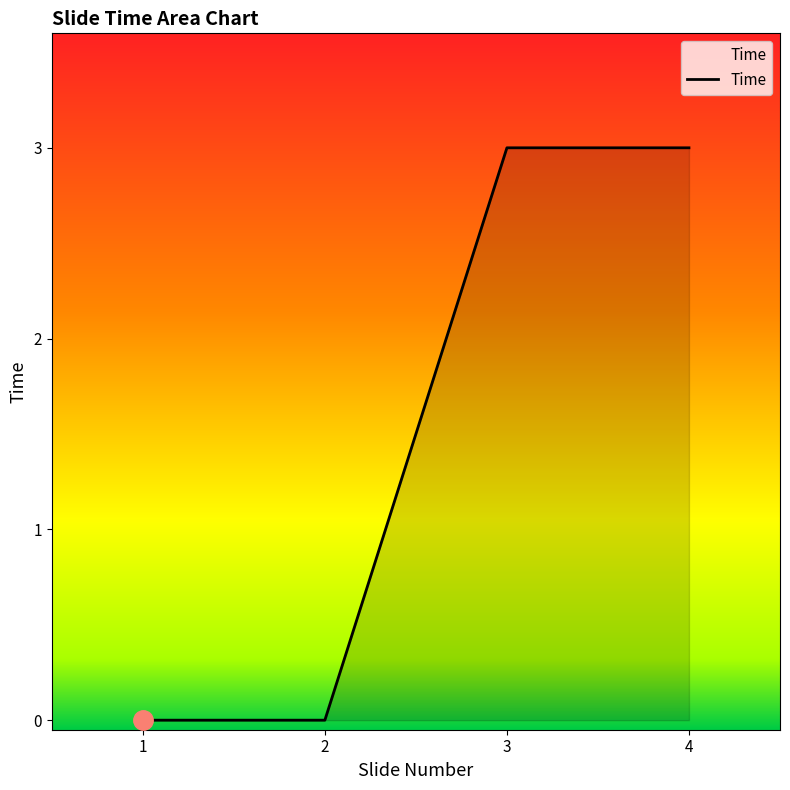

Does the chart display data point markers on the line(s)?

No